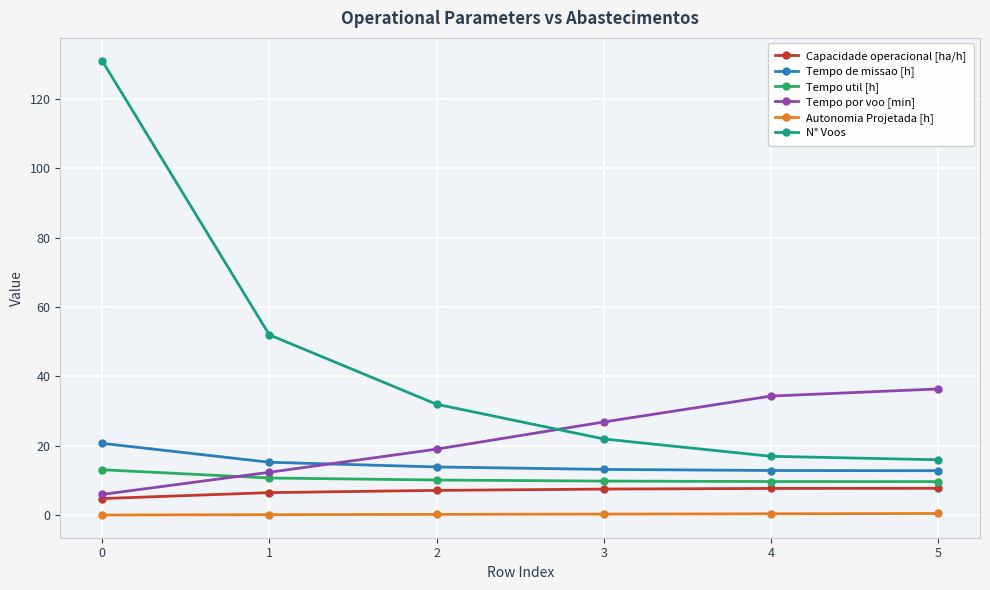

Between 3 and 4, which series saw the biggest shift?

Tempo por voo [min]